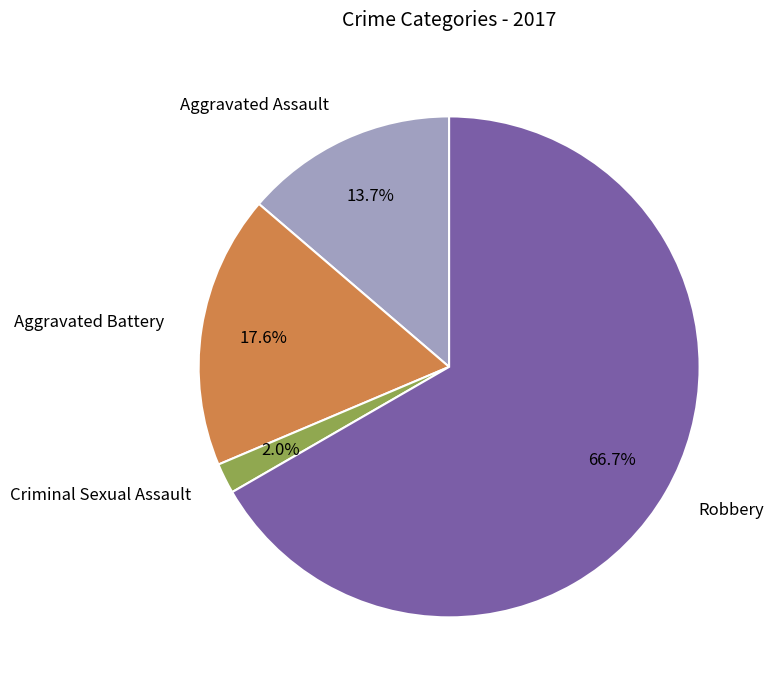

Between Aggravated Assault and Criminal Sexual Assault, which is larger?

Aggravated Assault